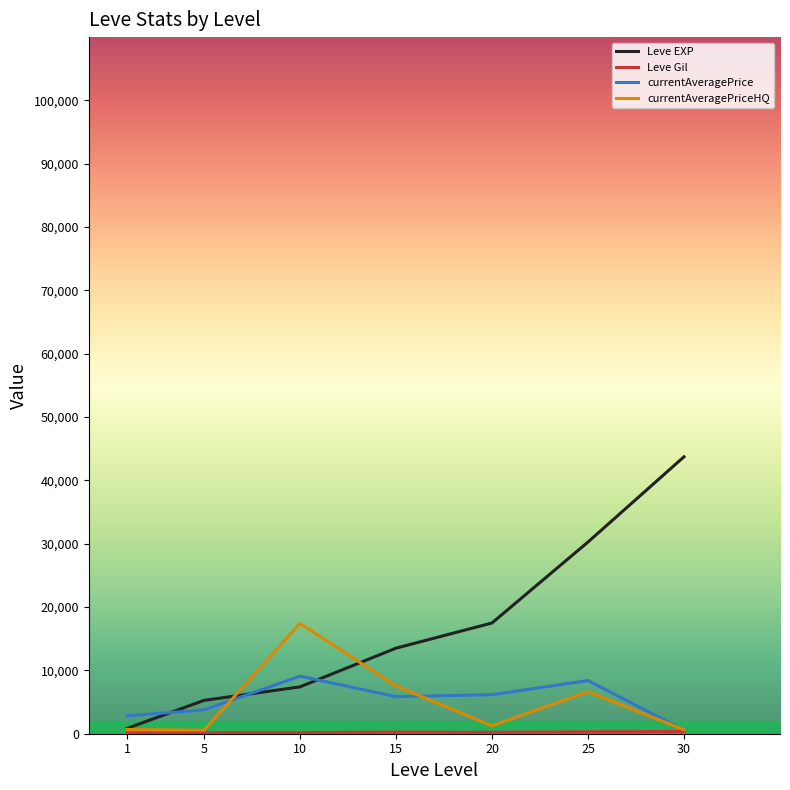

Which series ends up on top after the final intersection of currentAveragePriceHQ and Leve EXP?

Leve EXP